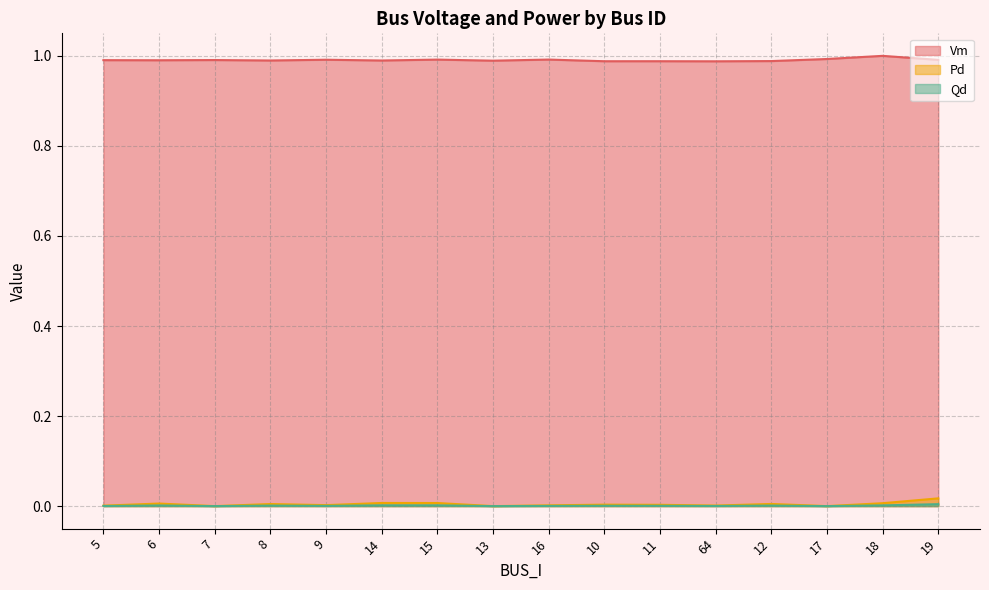

Does the chart have visible grid lines?

Yes